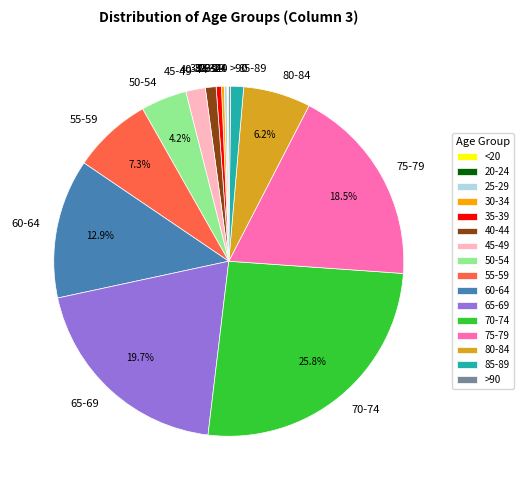

What is the largest slice in the pie chart?

70-74